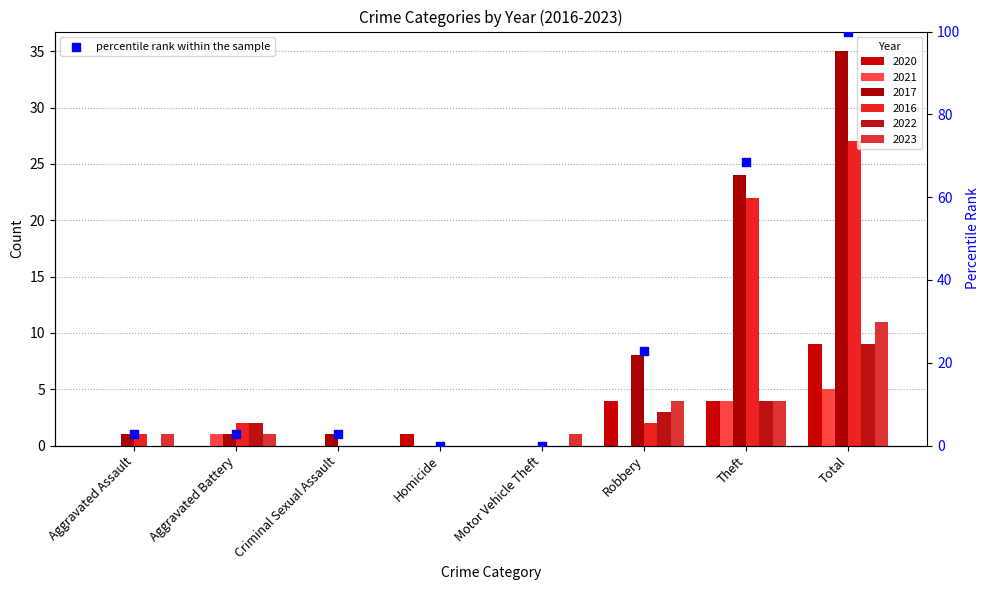

Which series contains the highest Y value?

2017